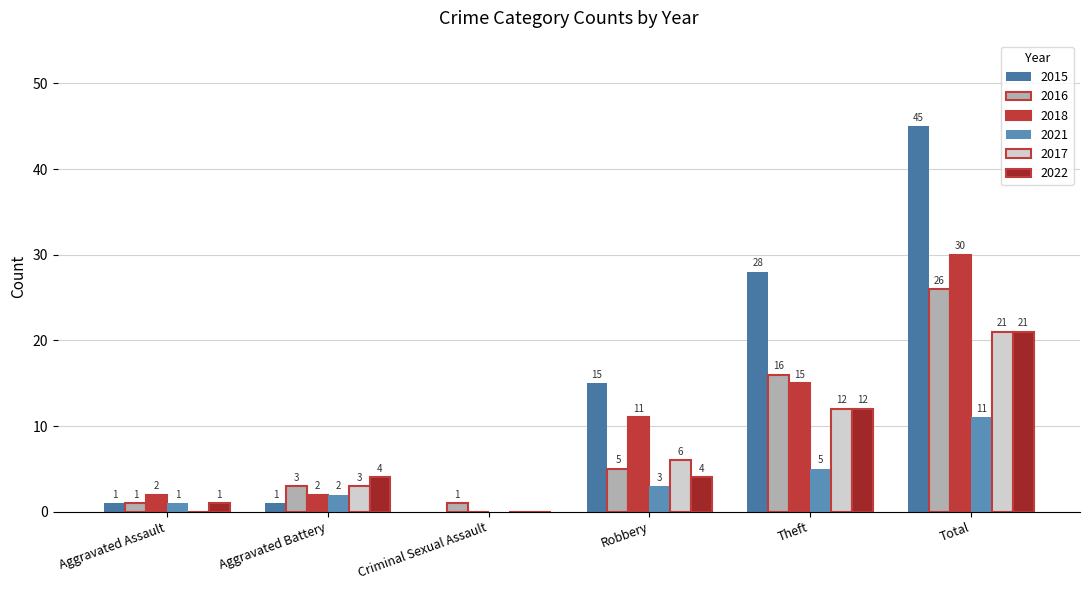

Are the bars horizontal?

No